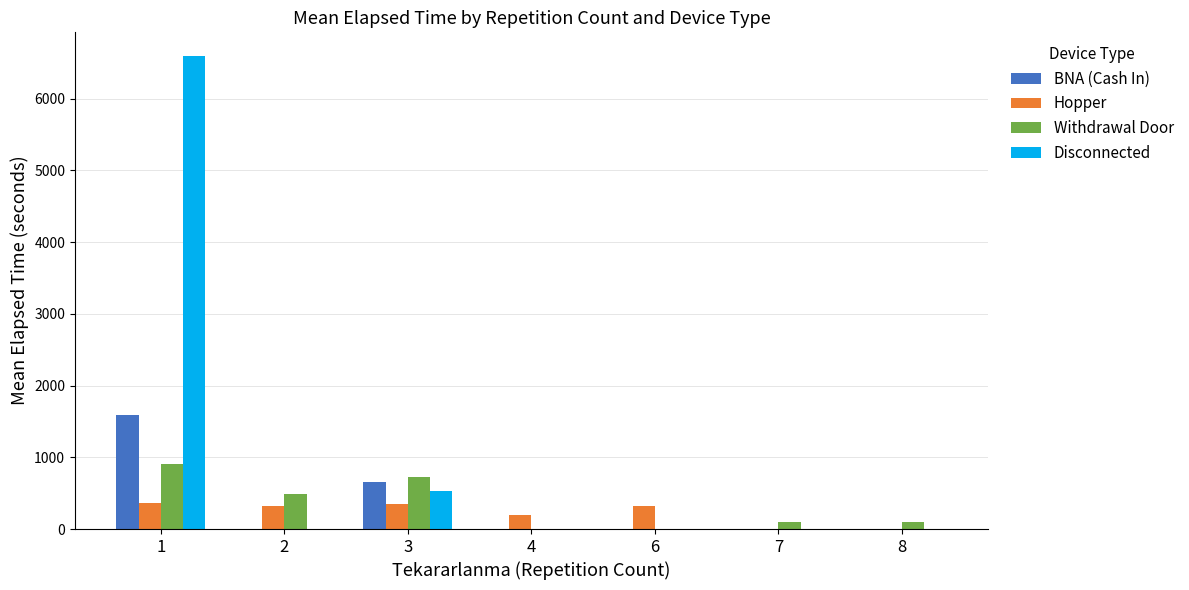

Are the bars grouped side by side (vs. stacked)?

Yes